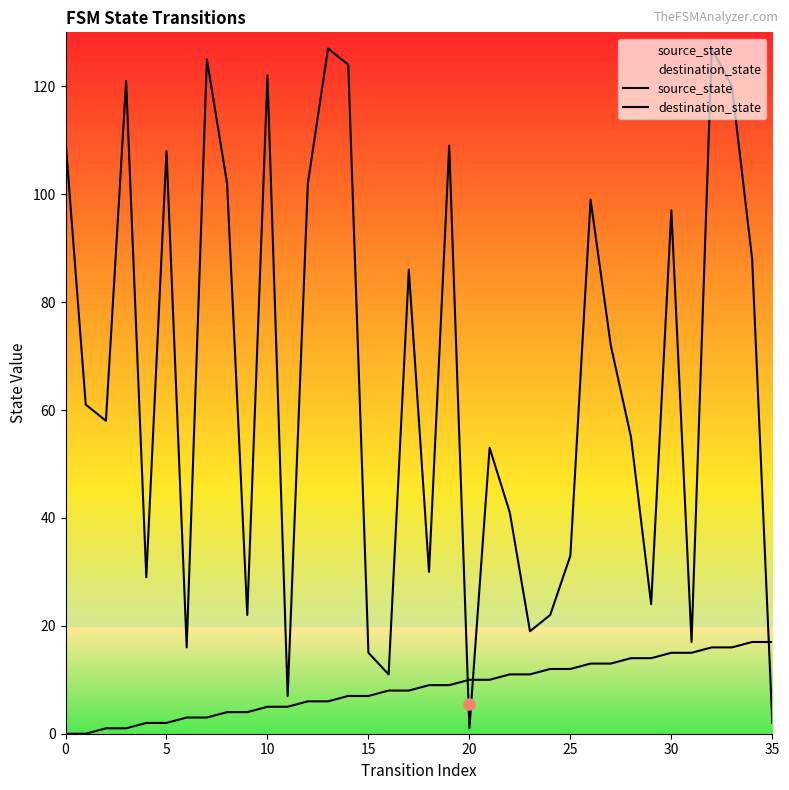

Does the chart have visible grid lines?

No